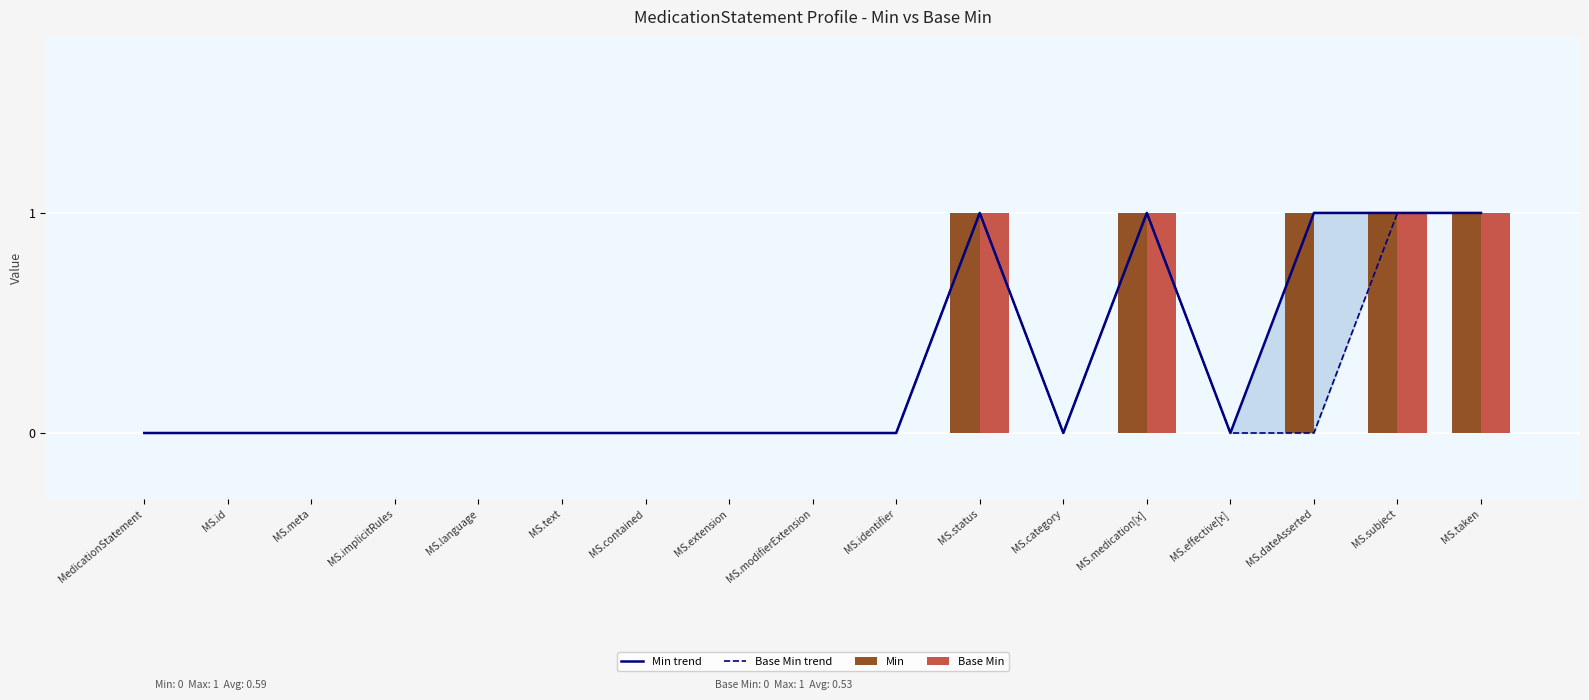

Where is Min trend nearest to the value 0?

MedicationStatement